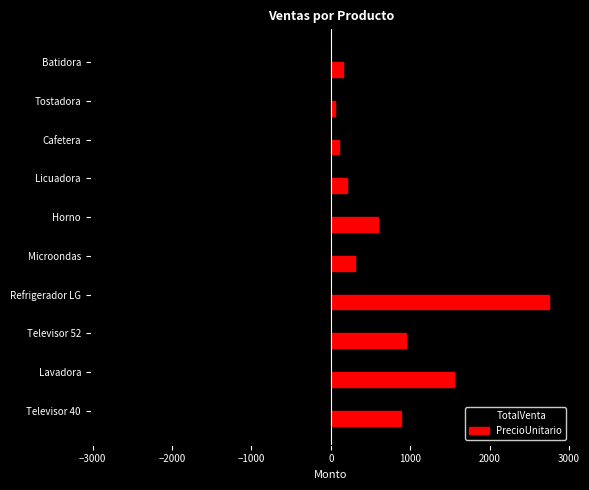

What is the spread (max minus min) of values at Refrigerador LG?

5500